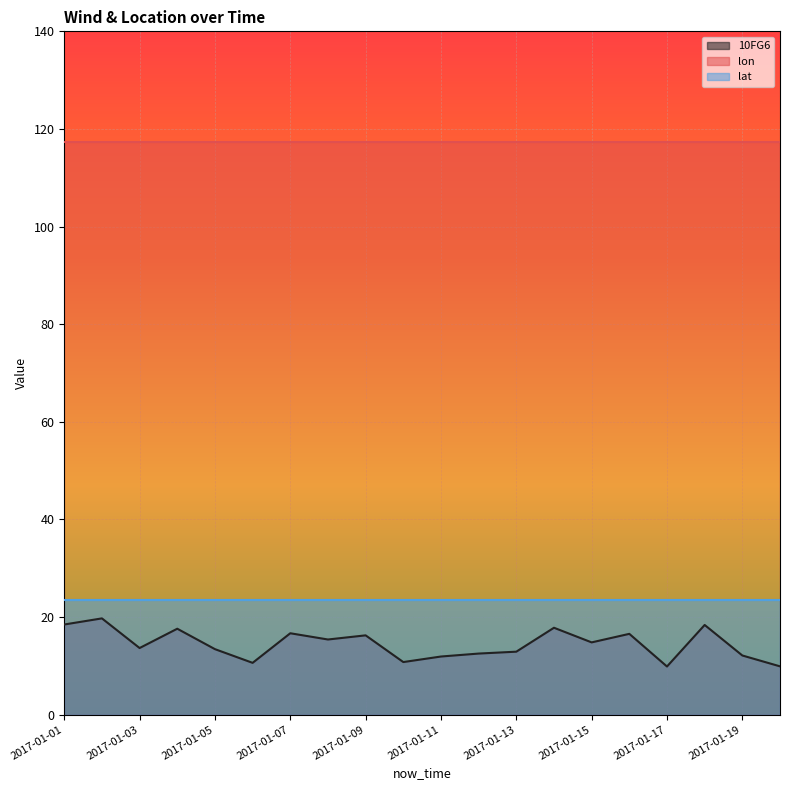

What are all the series names shown in the legend?

10FG6, lon, lat